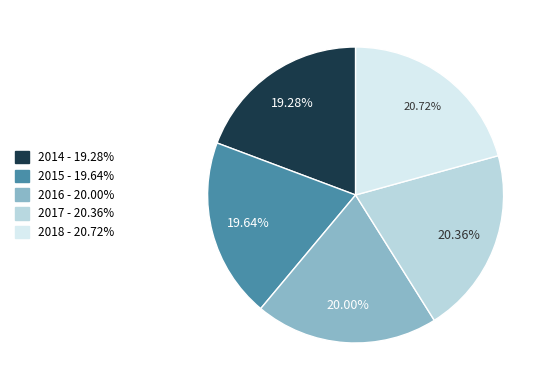

Count the number of slices in the pie.

5